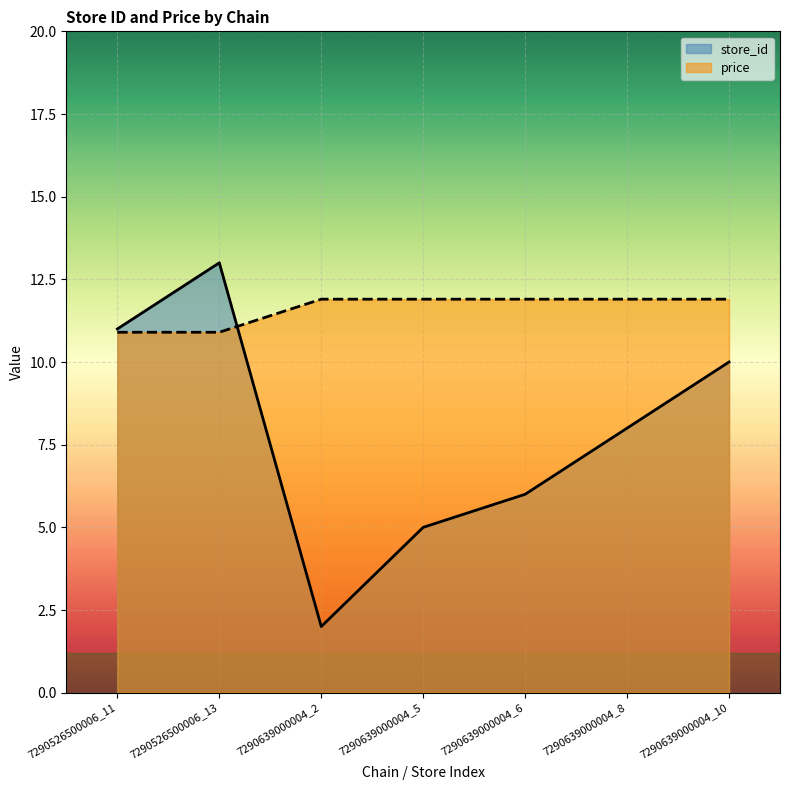

Rank the series by their maximum value, from lowest to highest.

price, store_id